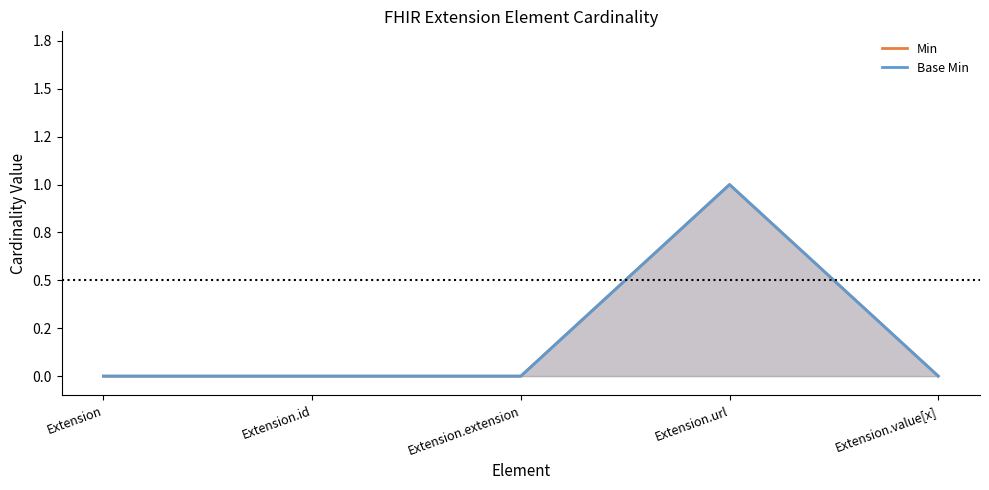

Reading left to right, what are all the values shown in this chart?

Min: Extension=0	Extension.id=0	Extension.extension=0	Extension.url=1	Extension.value[x]=0
Base Min: Extension=0	Extension.id=0	Extension.extension=0	Extension.url=1	Extension.value[x]=0